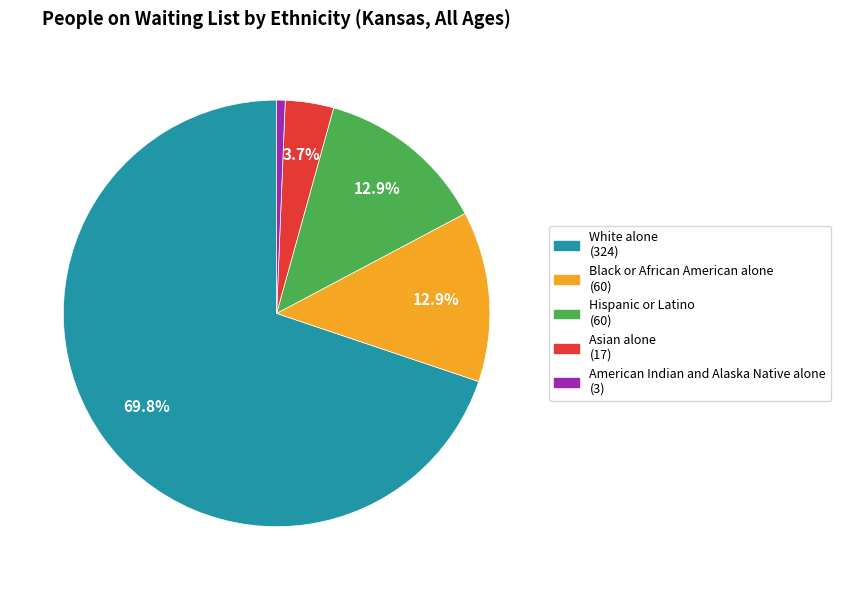

Approximately how many times larger is the value at Black or African American alone compared to White alone?

0.2